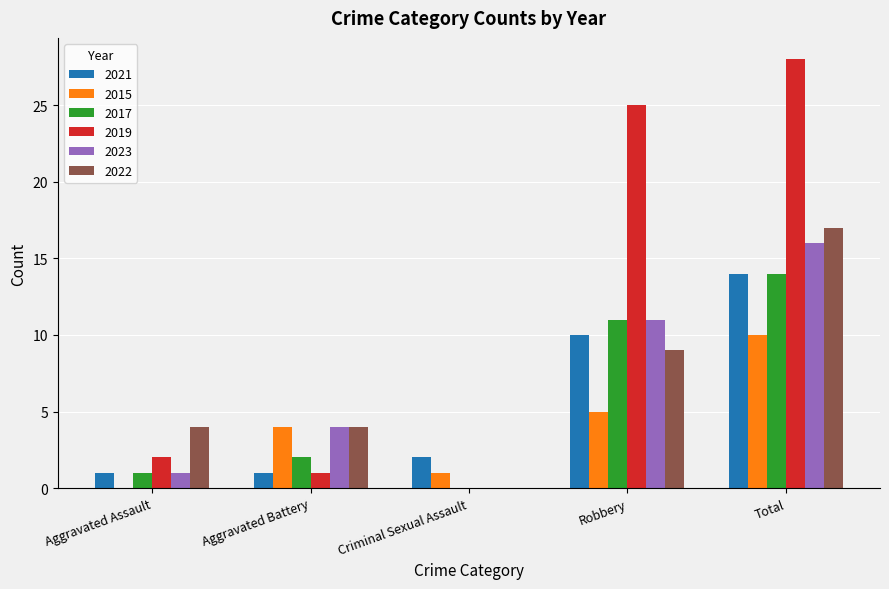

What is the spread (max minus min) of values at Aggravated Assault?

4